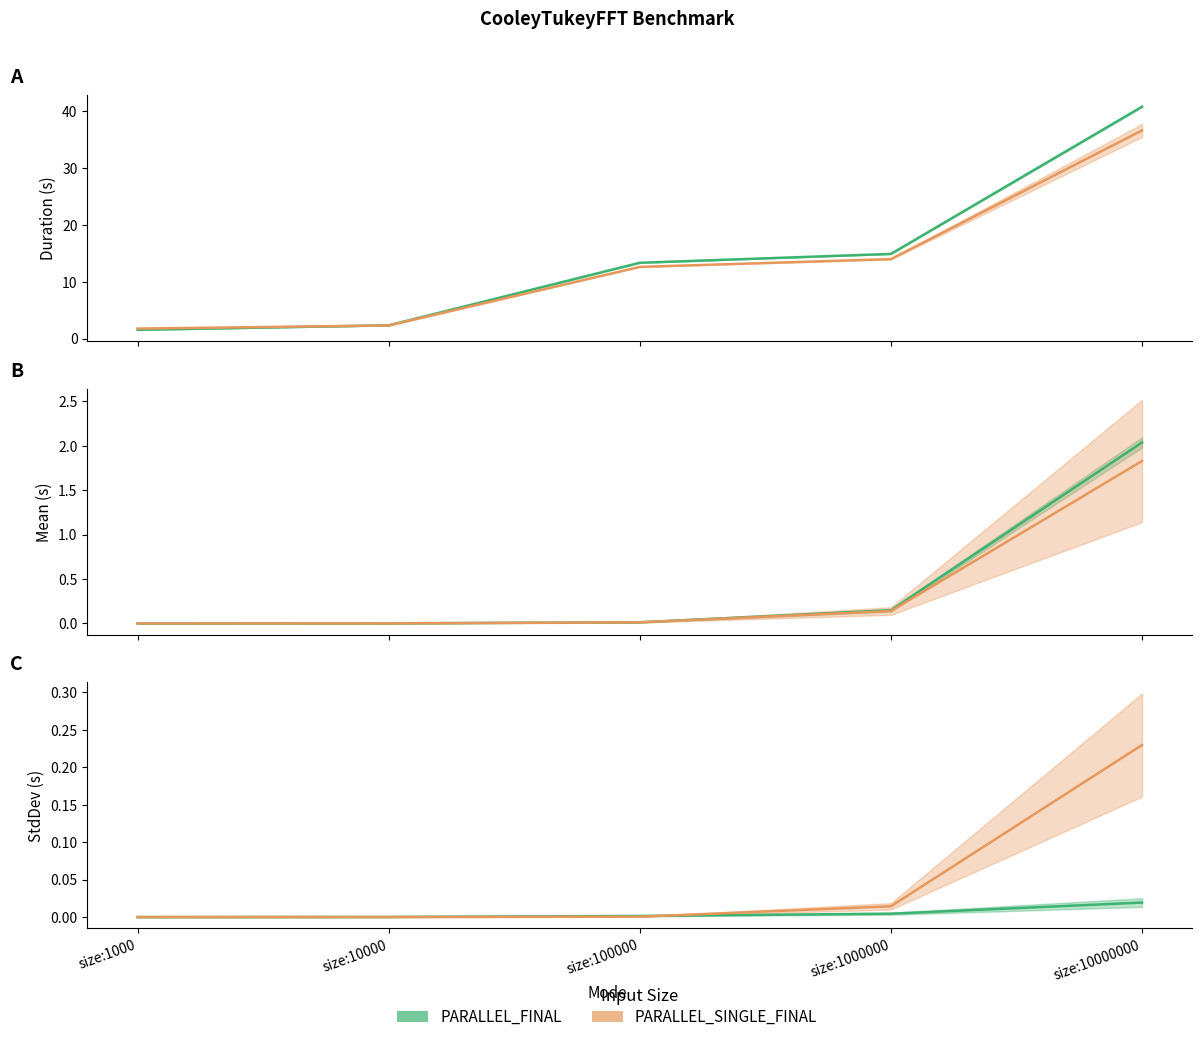

True or false: PARALLEL_SINGLE_FINAL_StdDev has a value of 0.0 at size:1000.

False